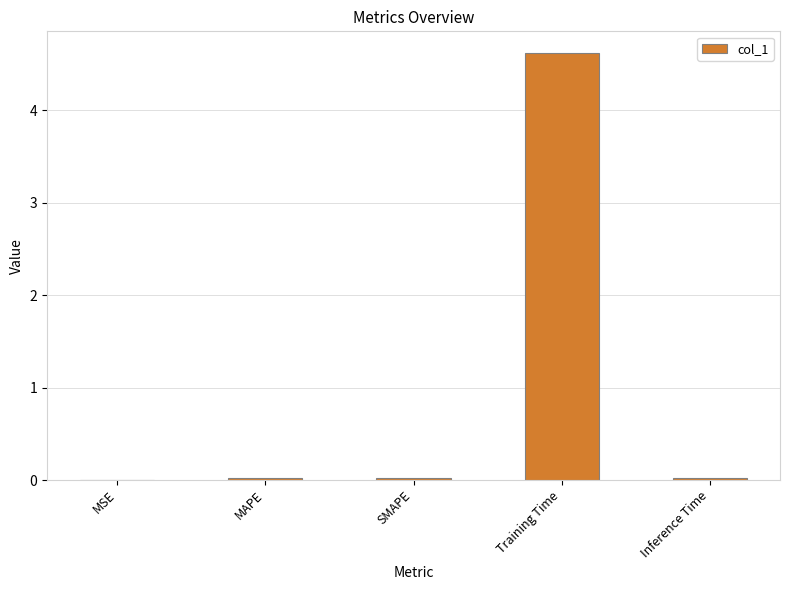

What is the sum of all values?

4.7